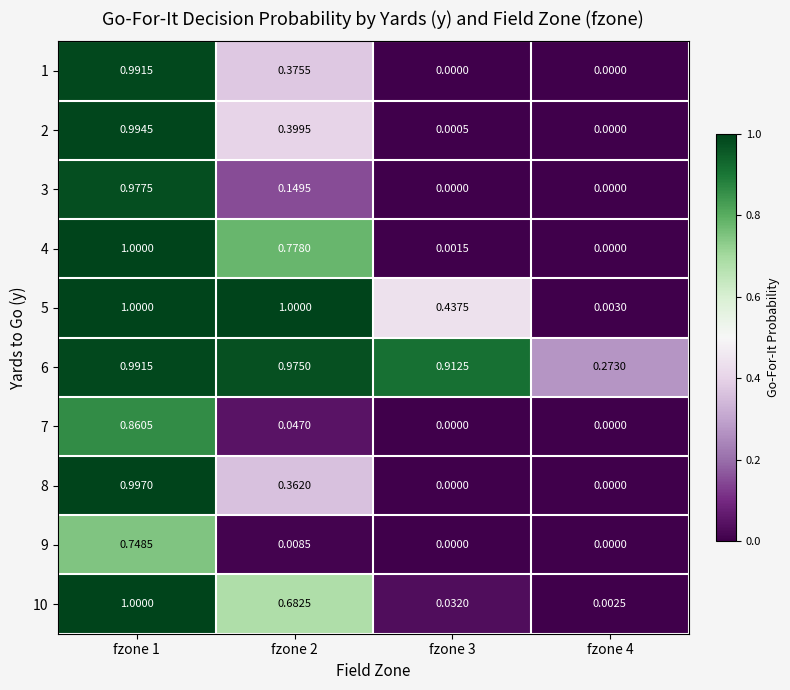

Is the value of 8 at fzone 1 greater than the value of 7 at fzone 4?

Yes